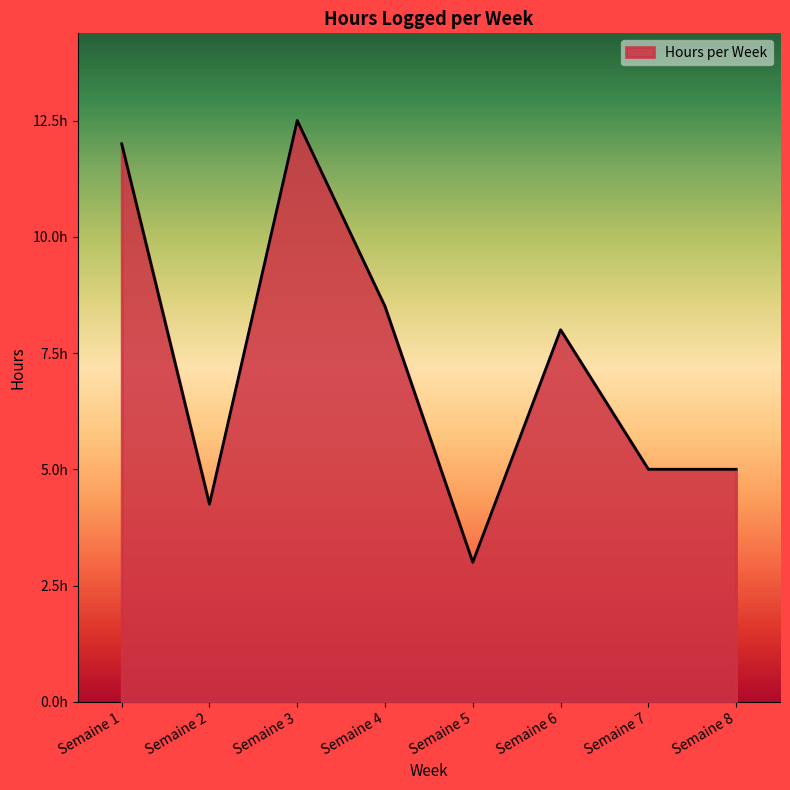

Is this an area chart (filled region under the line)?

Yes